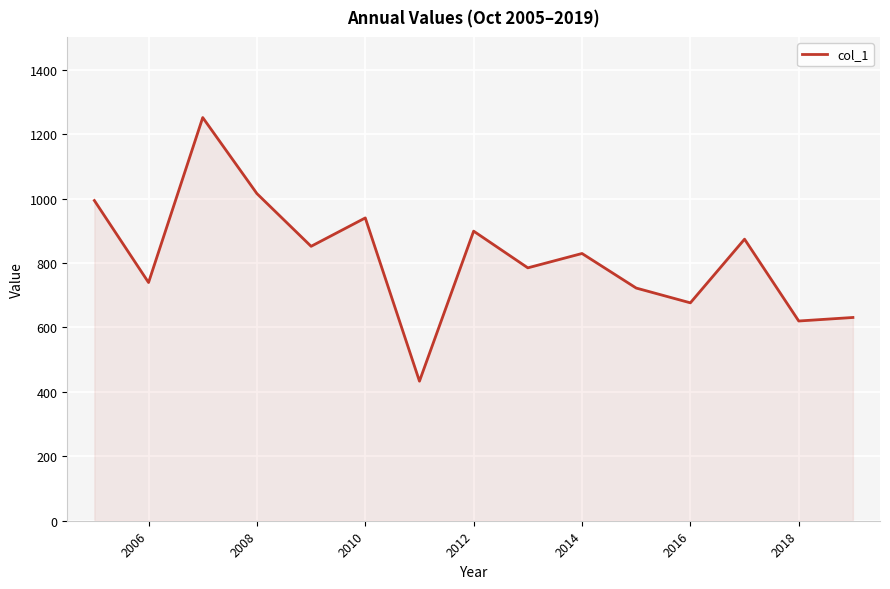

What is the maximum value shown in the chart?

1251.4